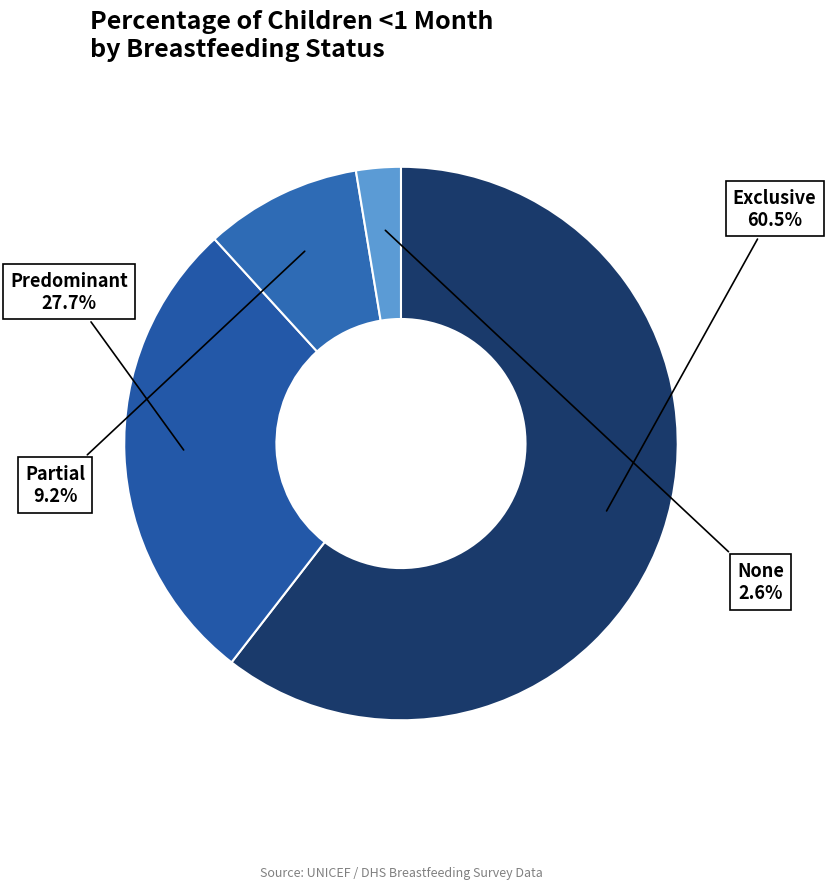

True or false: Predominant accounts for 28% of the total.

True